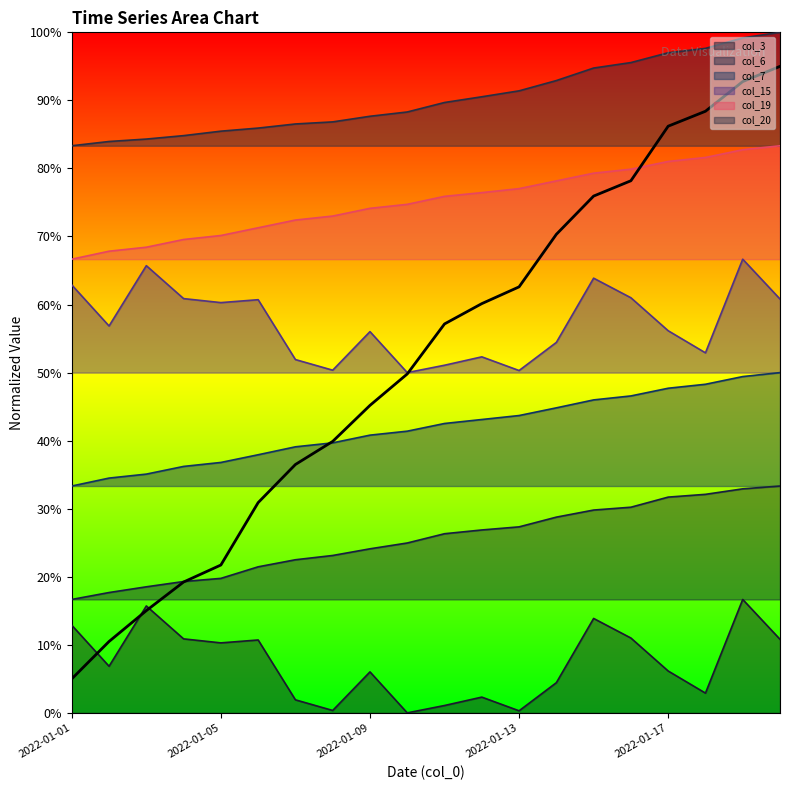

What is the spread (max minus min) of values at 2022-01-07?

0.8